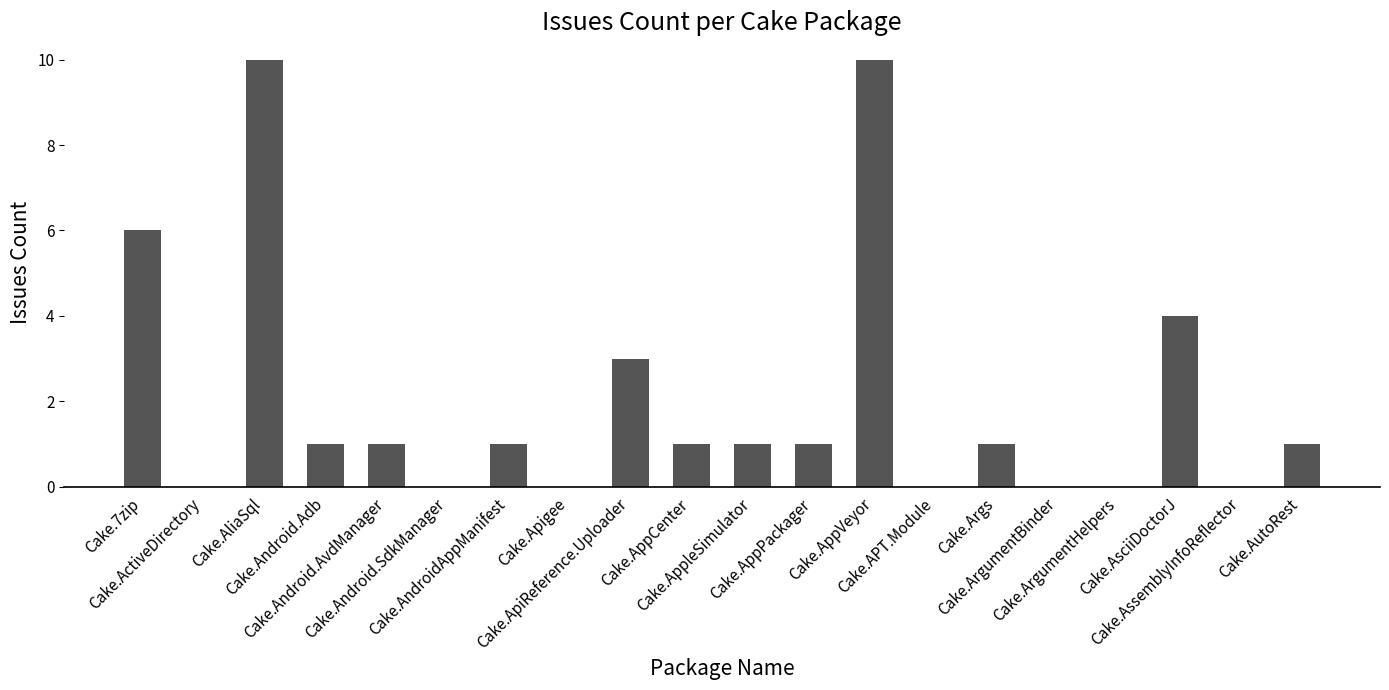

Reading left to right, extract all data points from this chart.

6	0	10	1	1	0	1	0	3	1	1	1	10	0	1	0	0	4	0	1